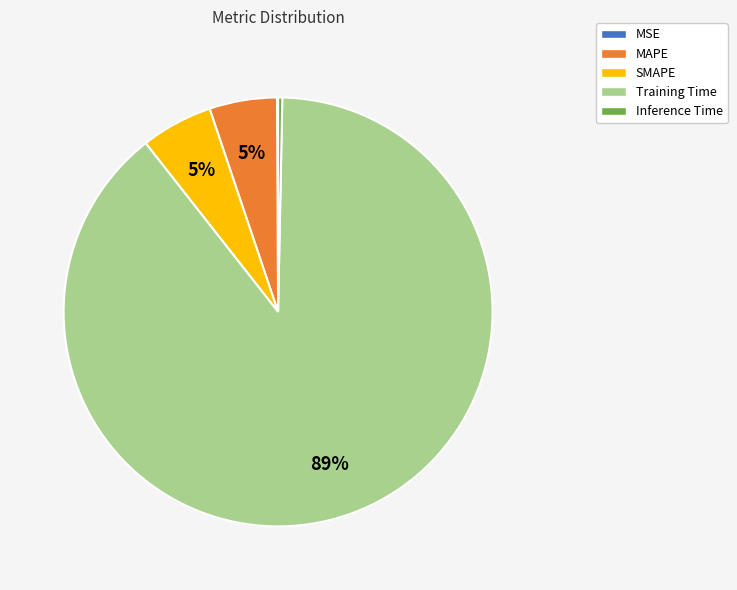

The MAPE slice represents 17% of the pie. True or false?

False